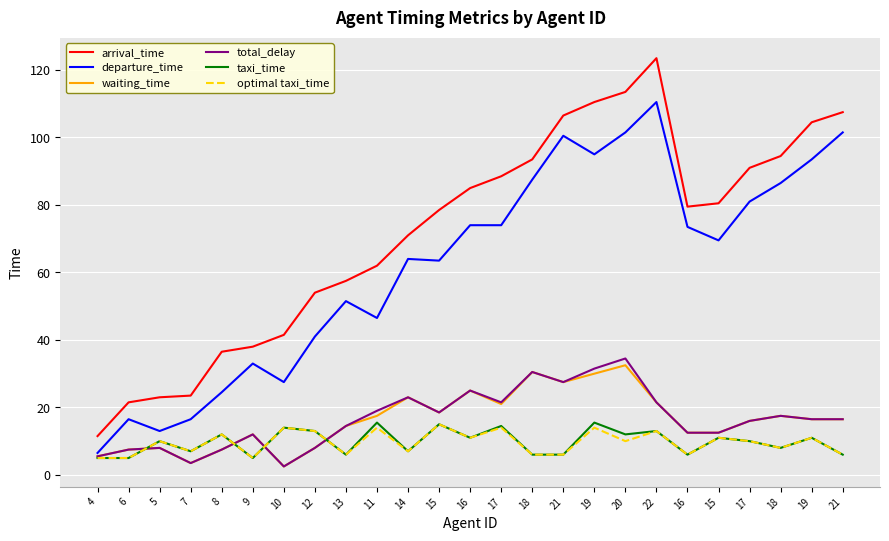

What are all the series names shown in the legend?

arrival_time, departure_time, waiting_time, total_delay, taxi_time, optimal taxi_time